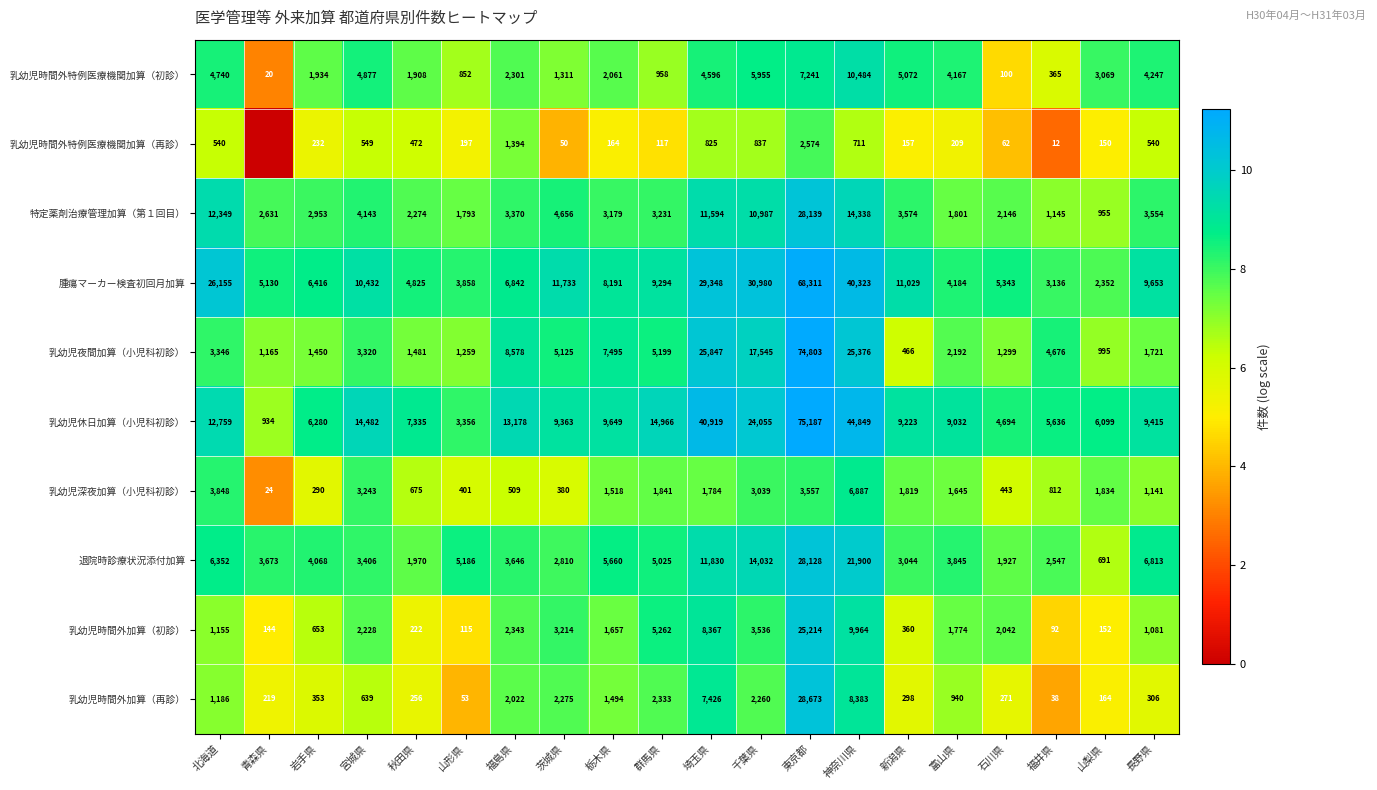

Rank the categories by 乳幼児休日加算（小児科初診） value from highest to lowest.

東京都, 神奈川県, 埼玉県, 千葉県, 群馬県, 宮城県, 福島県, 北海道, 栃木県, 長野県, 茨城県, 新潟県, 富山県, 秋田県, 岩手県, 山梨県, 福井県, 石川県, 山形県, 青森県